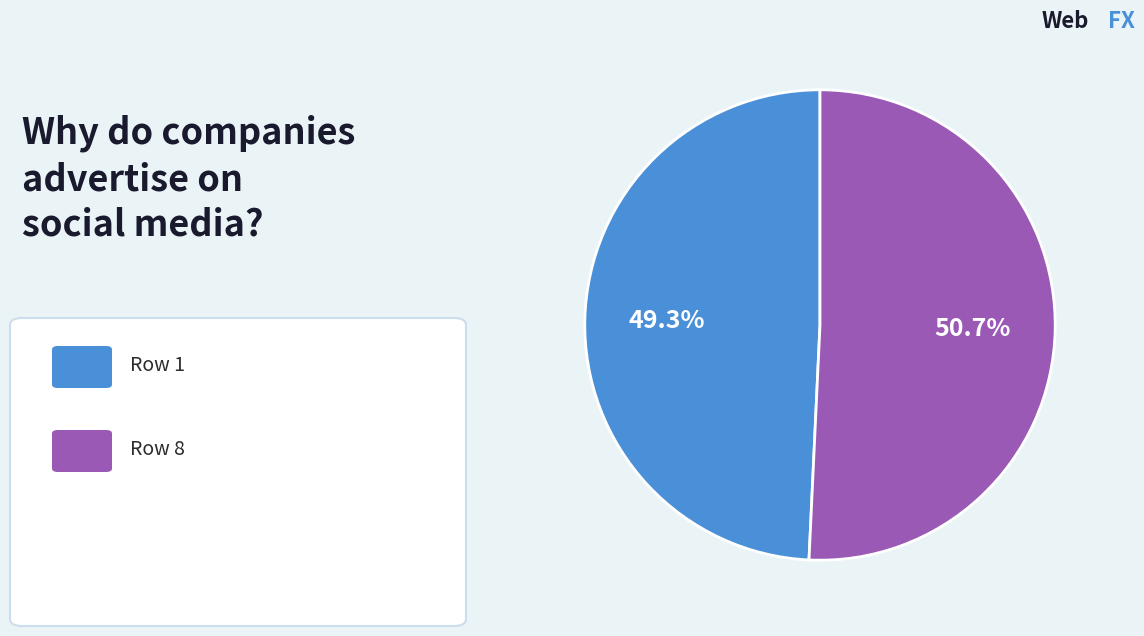

Is there any slice that represents more than half of the pie?

Yes